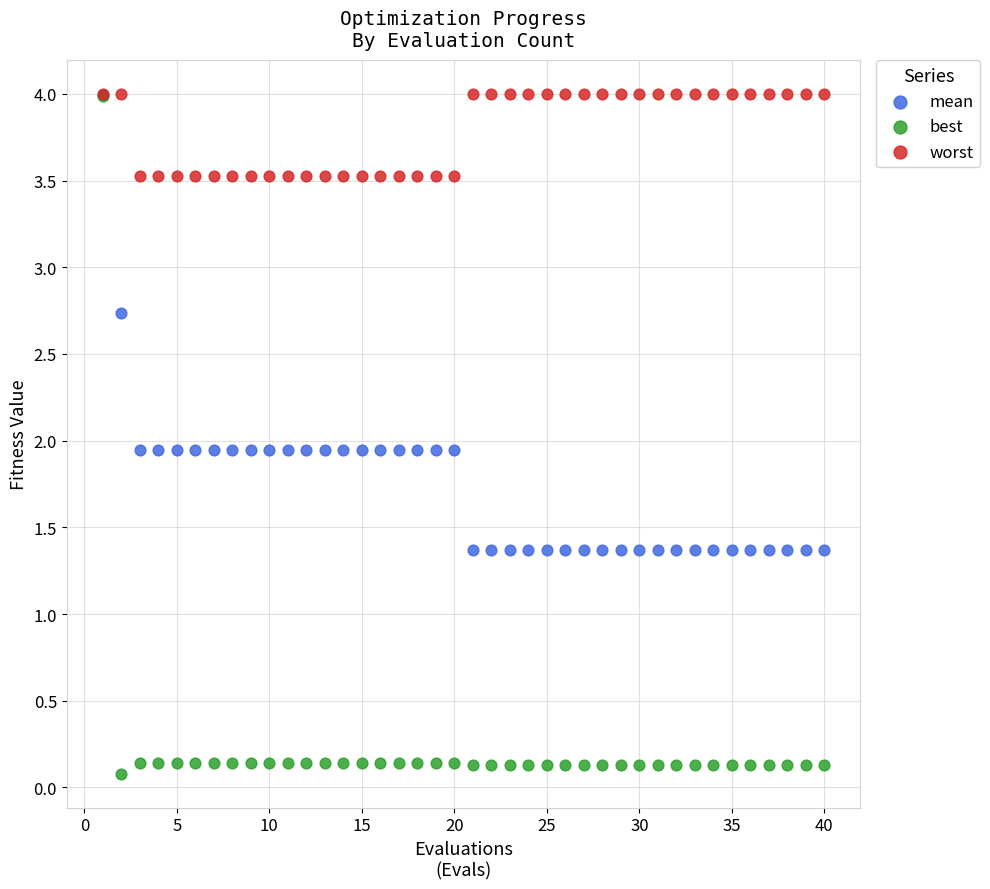

In the worst series, what Y value is closest to 3?

3.5